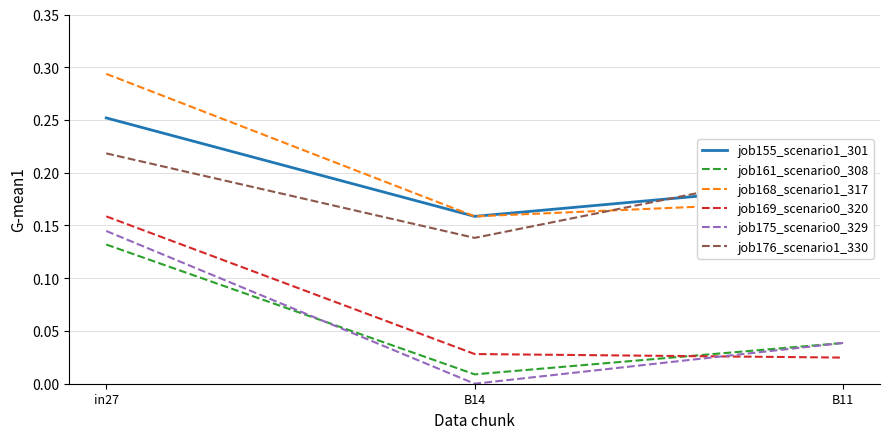

List the labels in order of job176_scenario1_330 value, largest first.

in27, B11, B14